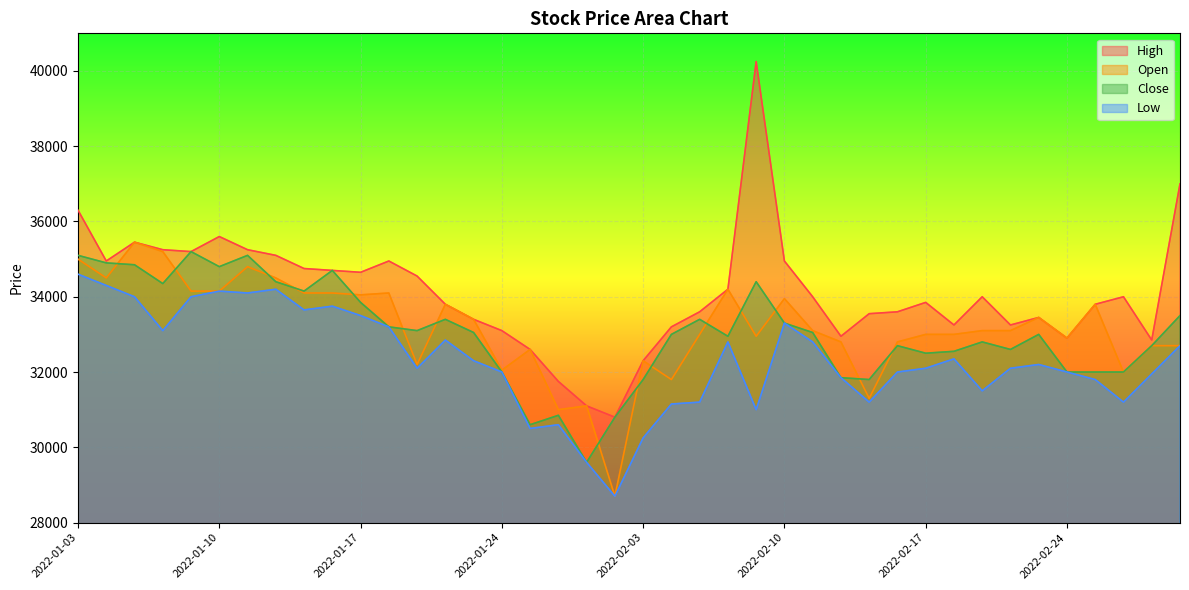

True or false: Open and Close intersect in this chart.

True